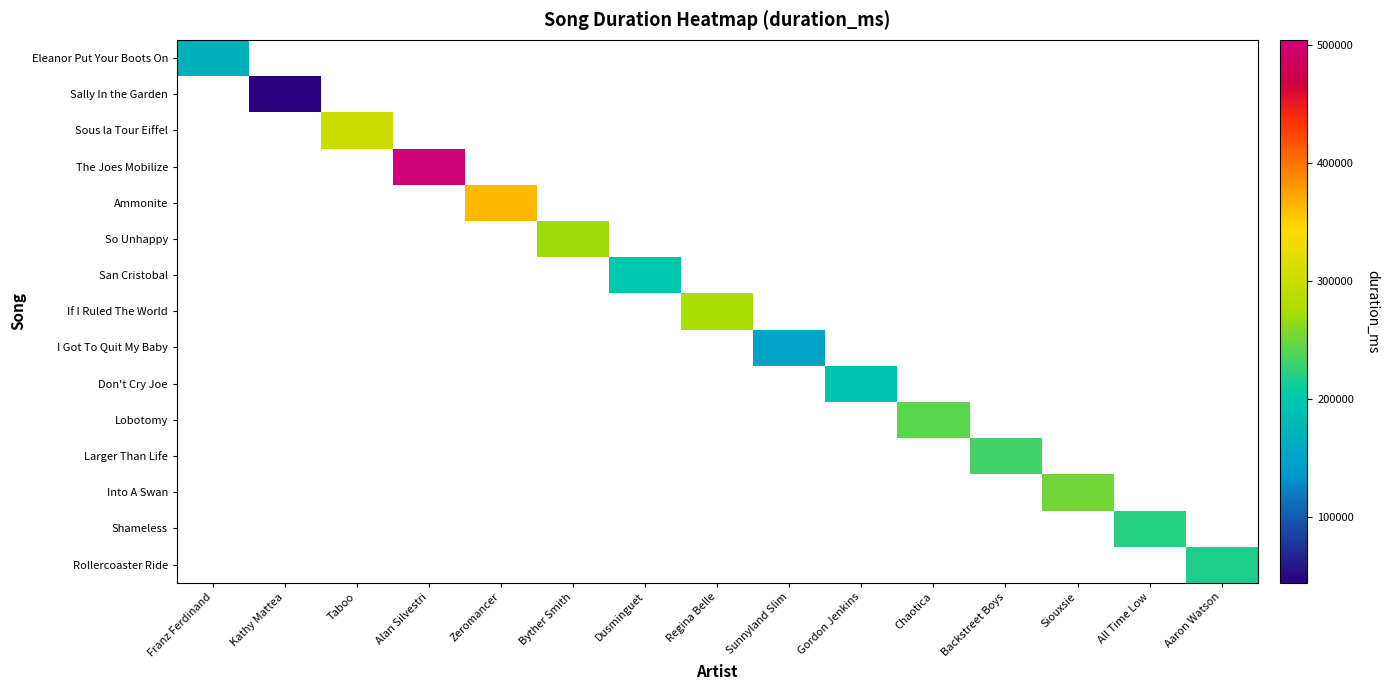

List the labels in order of If I Ruled The World value, smallest first.

Franz Ferdinand, Kathy Mattea, Taboo, Alan Silvestri, Zeromancer, Byther Smith, Dusminguet, Regina Belle, Sunnyland Slim, Gordon Jenkins, Chaotica, Backstreet Boys, Siouxsie, All Time Low, Aaron Watson